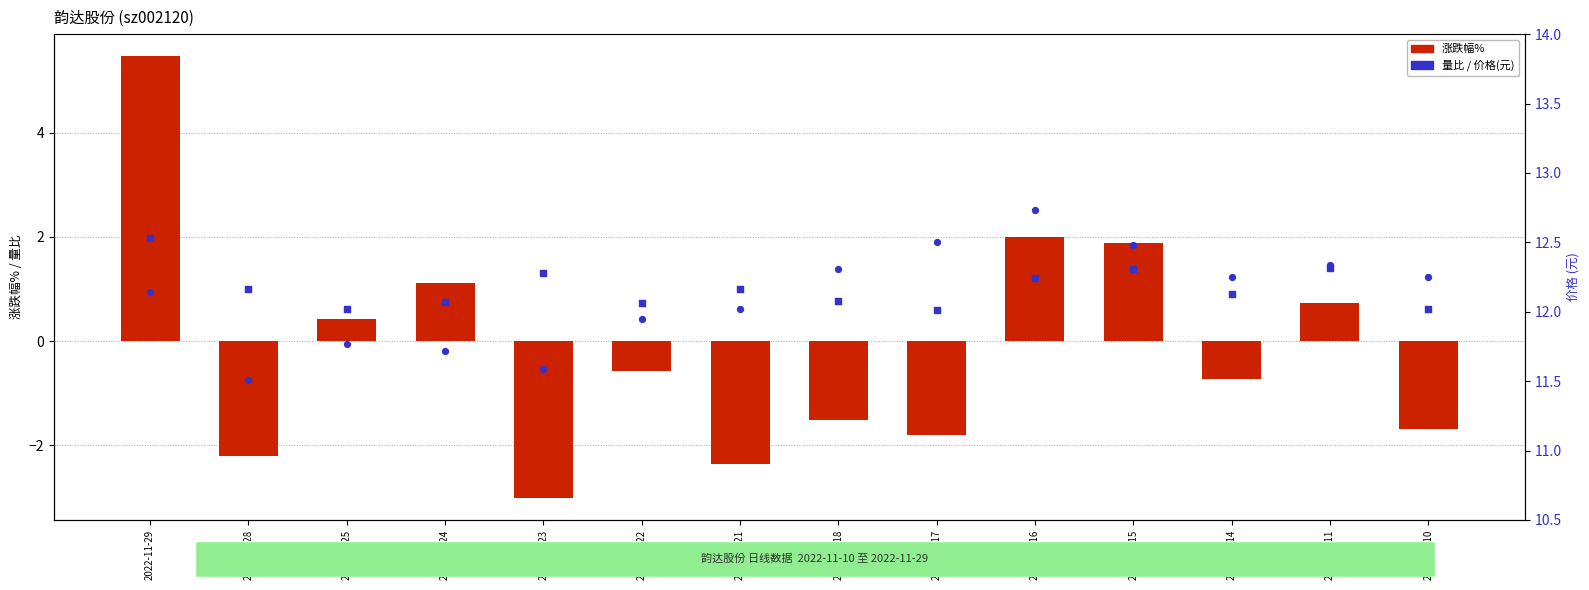

What are all the series names shown in the legend?

涨跌幅%, 量比, 价格(元)